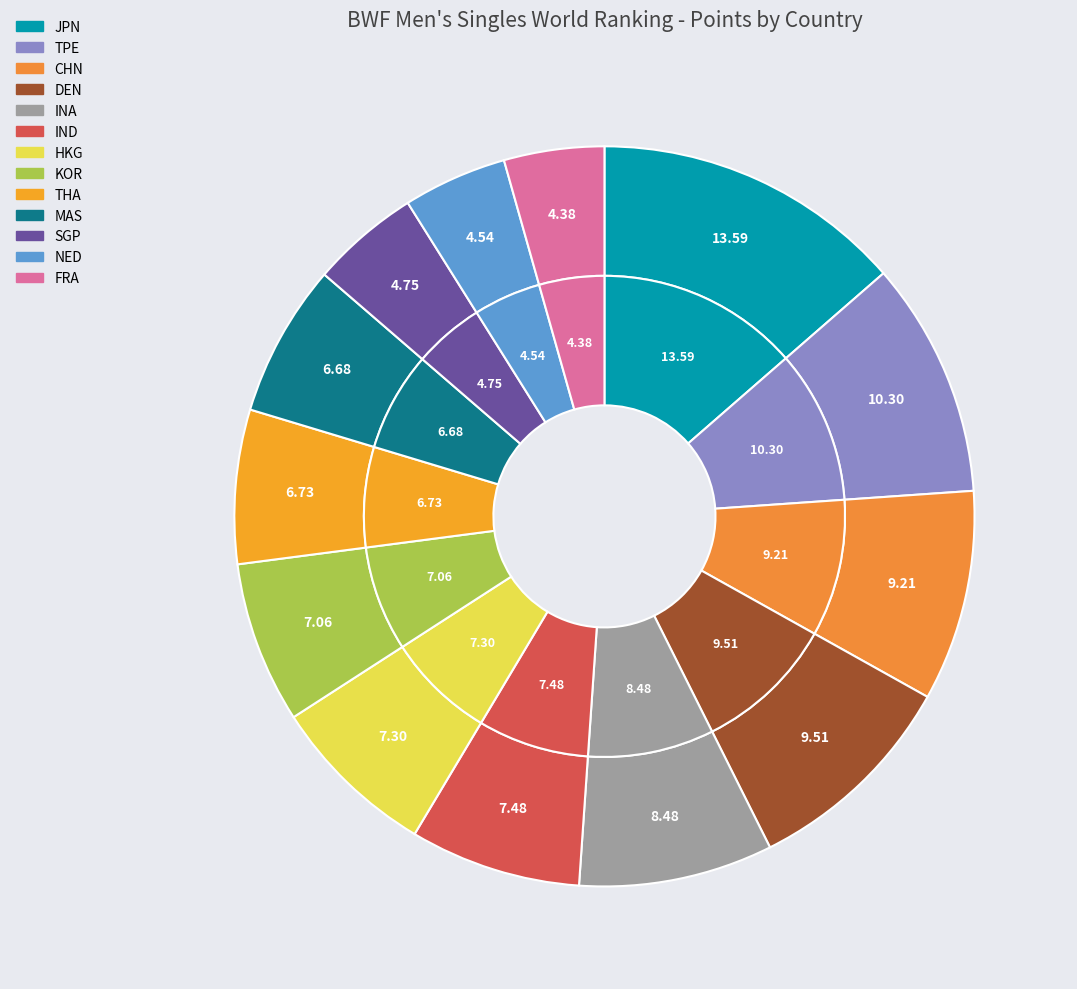

The HKG slice represents 16% of the pie. True or false?

False